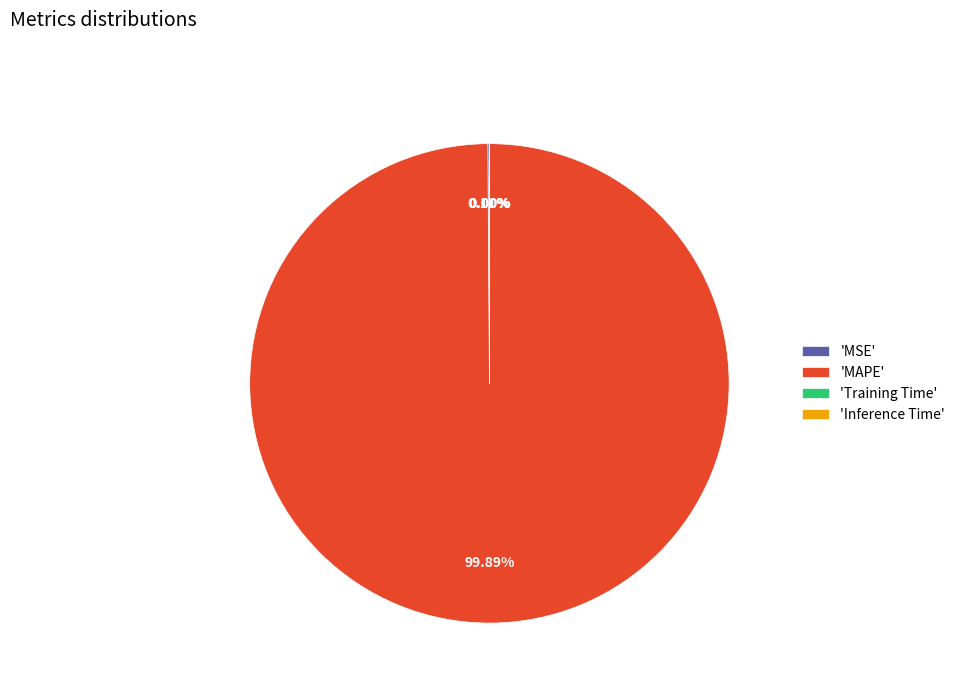

Which category has the biggest portion of the pie?

'MAPE'